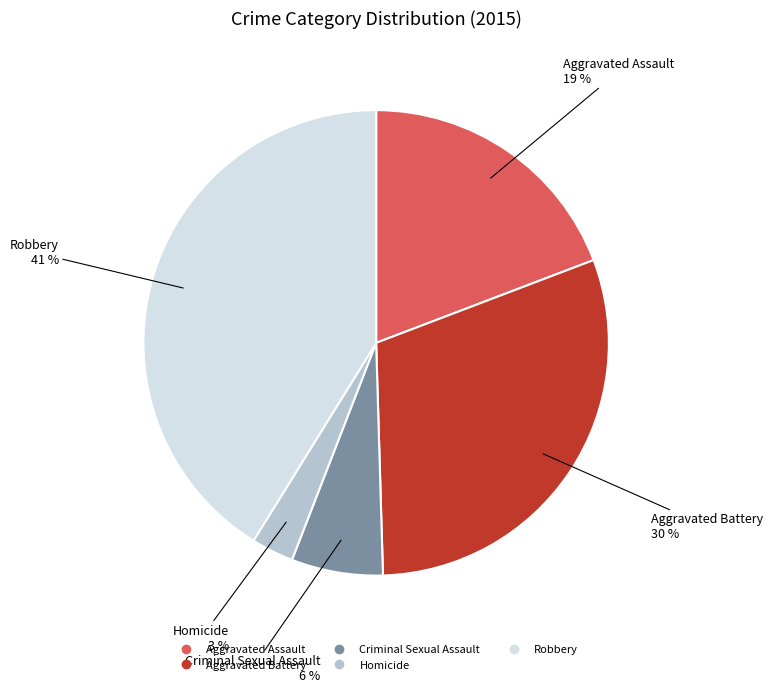

What percentage is the Criminal Sexual Assault slice, to the nearest percent?

6%